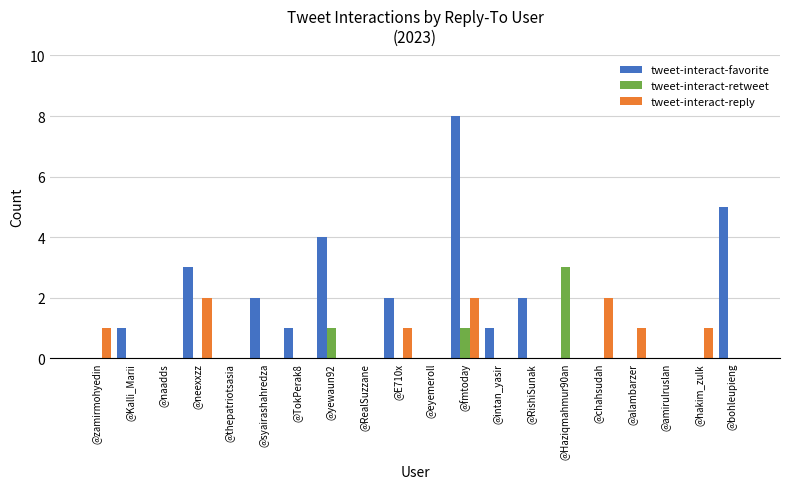

At which category is the sum across all series the highest?

@fmtoday